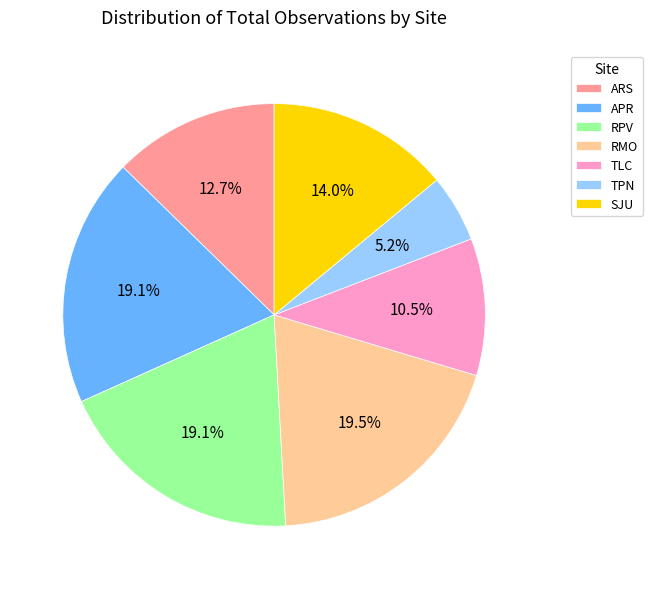

Which category has the smallest portion of the pie?

TPN